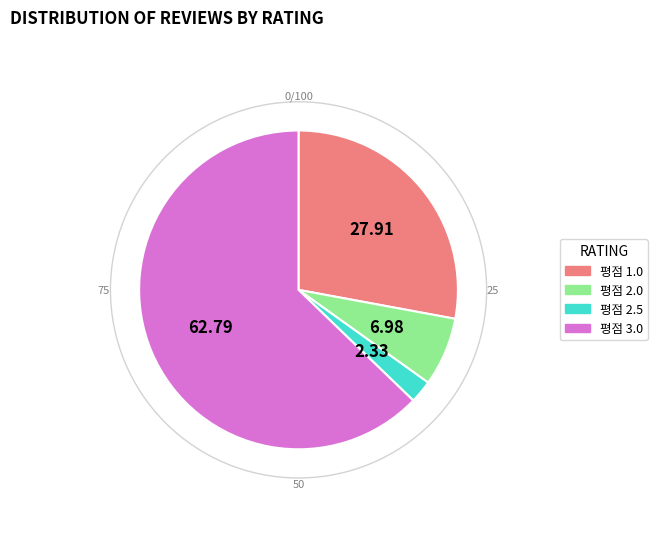

Approximately how many times larger is the value at 평점 1.0 compared to 평점 3.0?

0.4